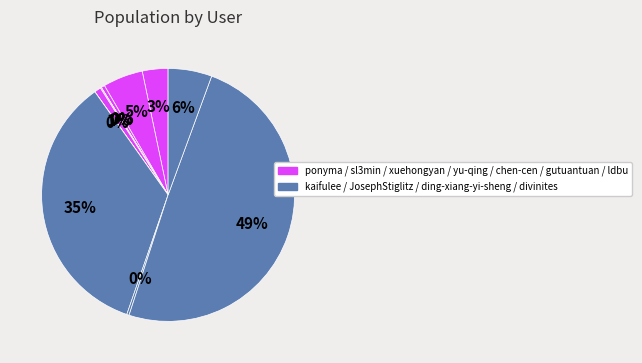

To the nearest percent, what is the difference between the largest and smallest slice percentages?

49%